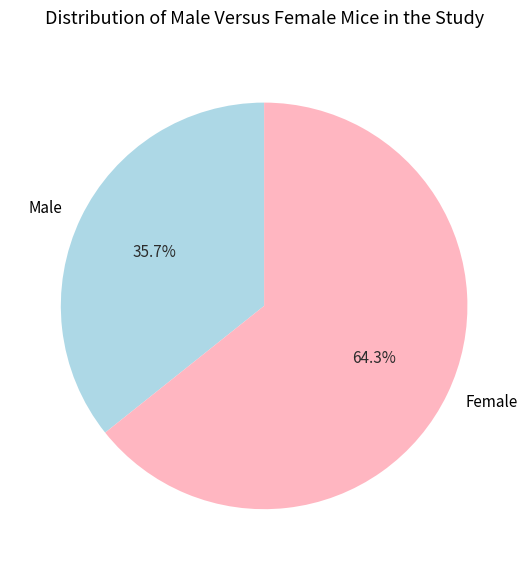

Which category accounts for the majority?

Female